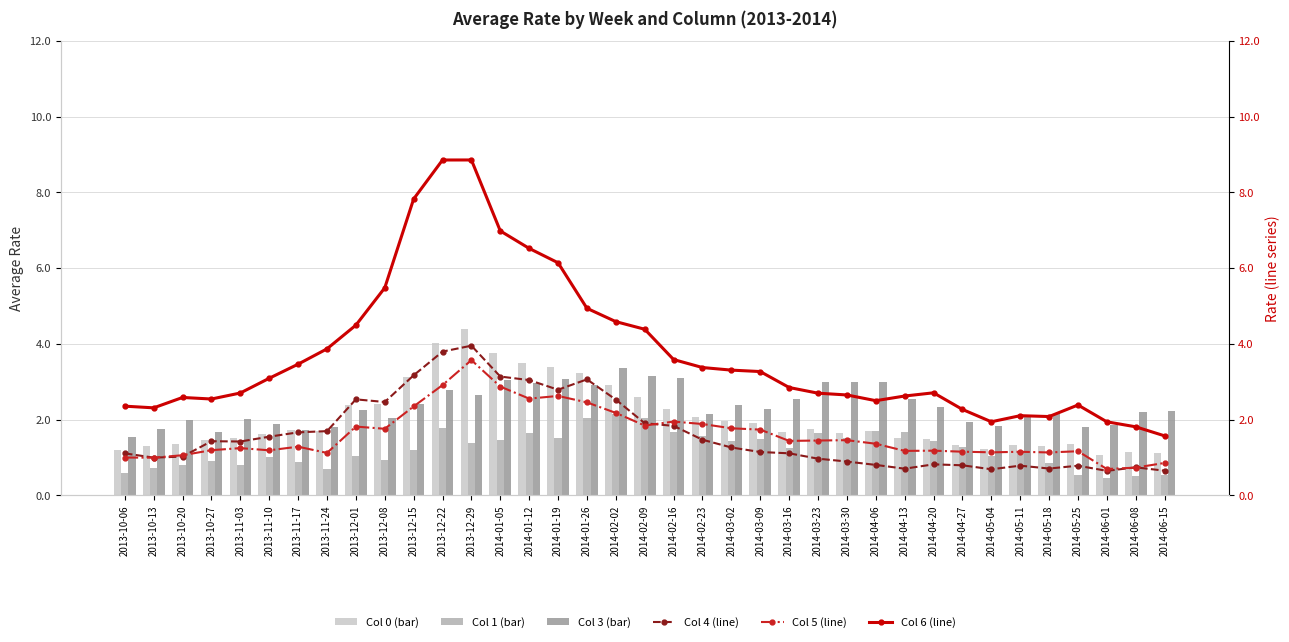

List the series in order of their peak value, lowest first.

Series 1, Series 3, Series 5, Series 4, Series 0, Series 6